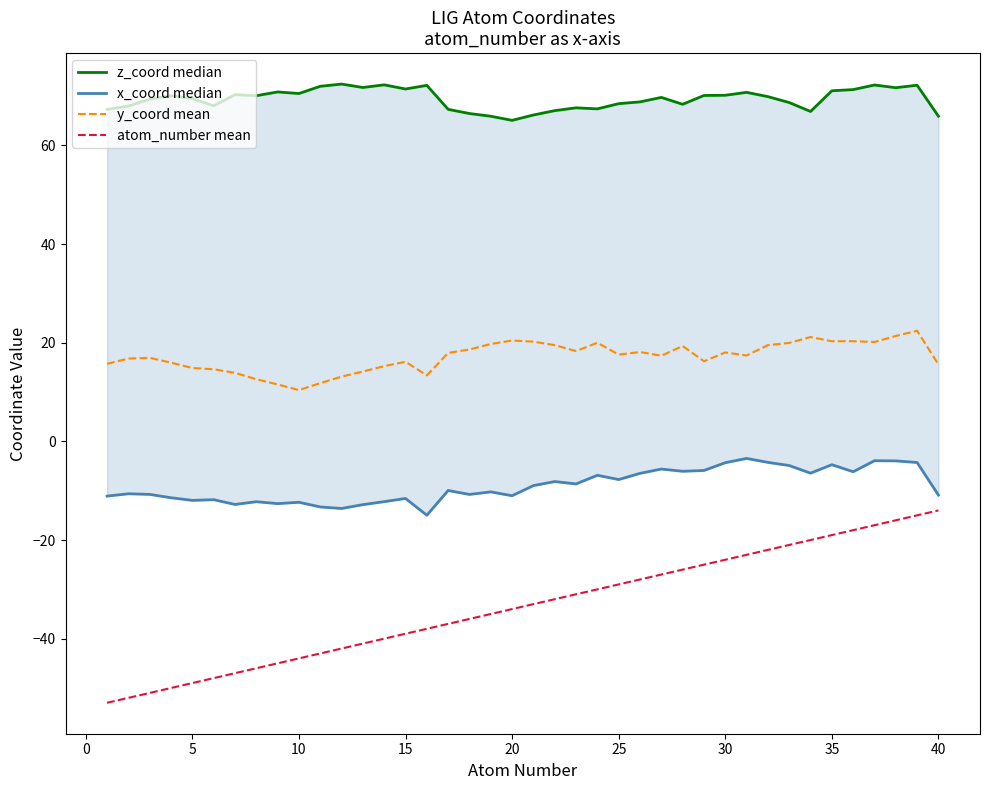

True or false: y_coord mean and x_coord median intersect in this chart.

False